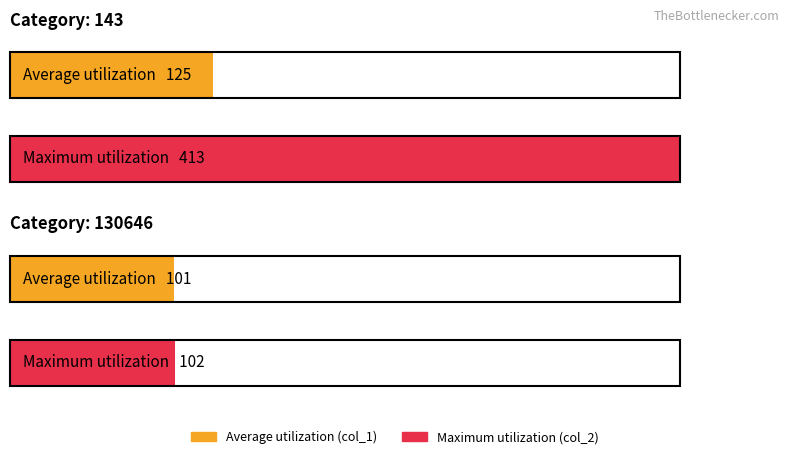

Rank the categories by col_2 value from lowest to highest.

130646, 143